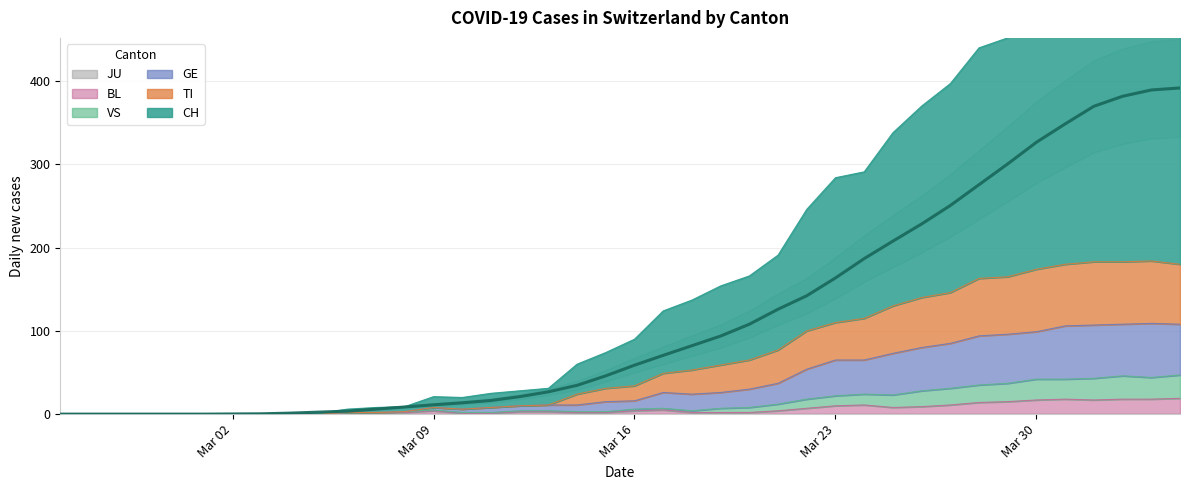

Rank the series by their maximum value, from lowest to highest.

BL, VS, GE, TI, CH